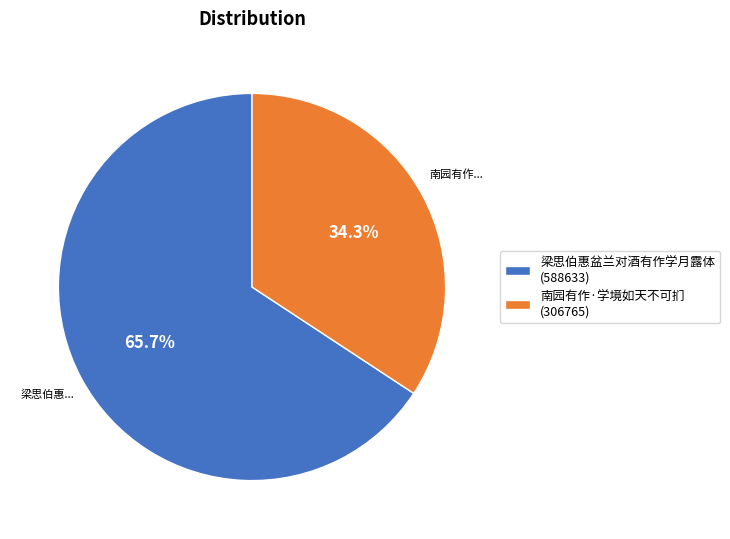

Which slice represents more than half of the pie?

梁思伯惠盆兰对酒有作学月露体